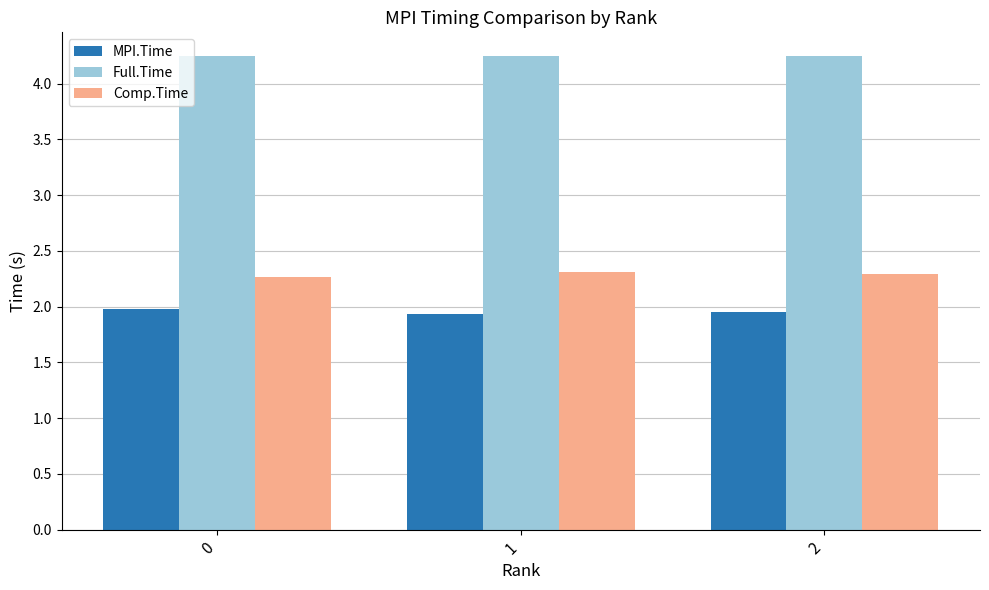

List the series in order of their peak value, highest first.

Full.Time, Comp.Time, MPI.Time